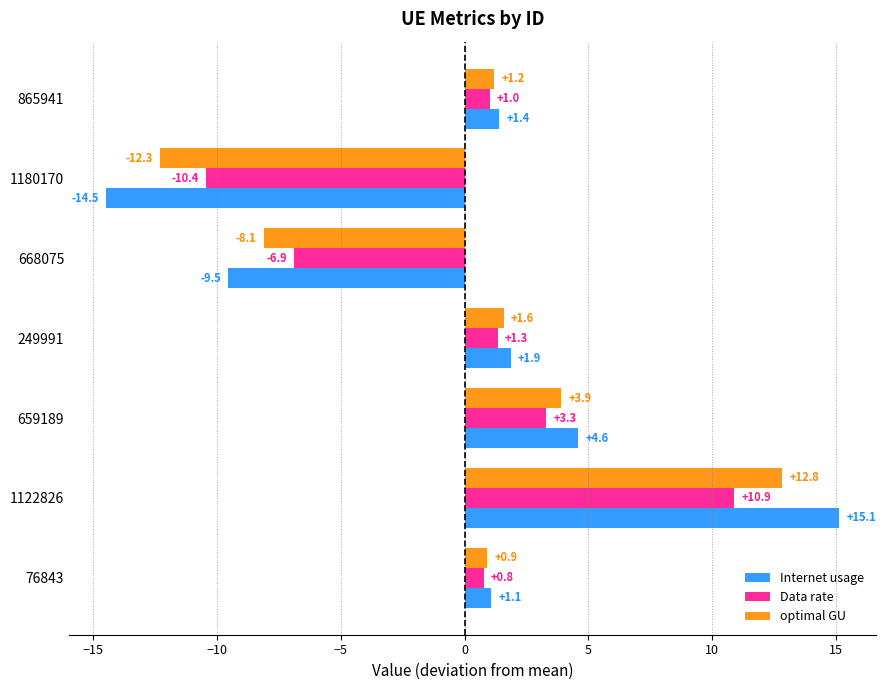

The Internet usage series shows 4.6 at 659189. True or false?

True